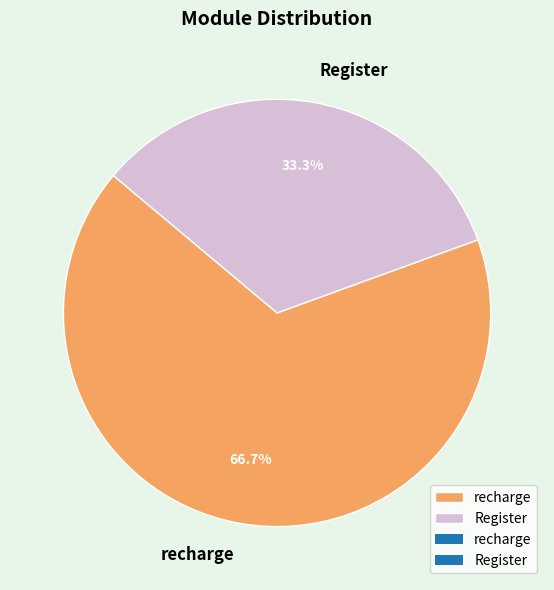

True or false: recharge accounts for 73% of the total.

False